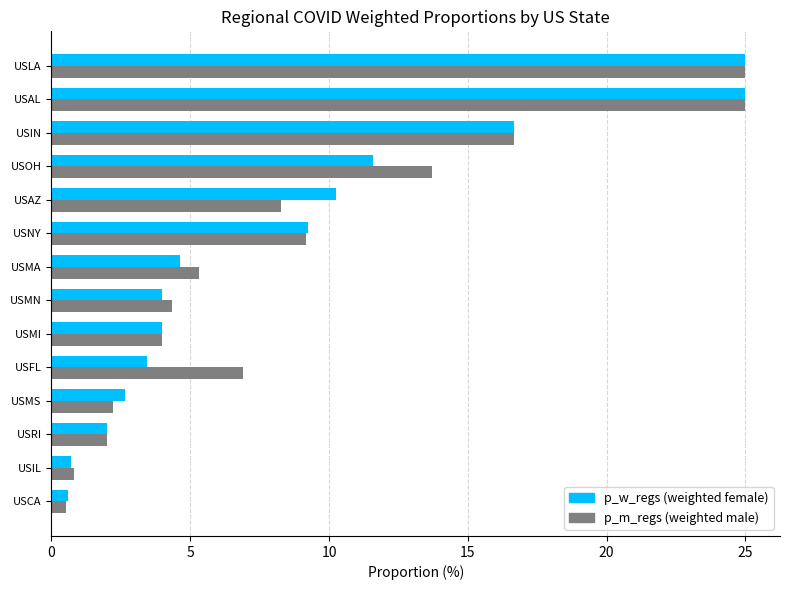

What is the total value across all series at USIN?

33.3